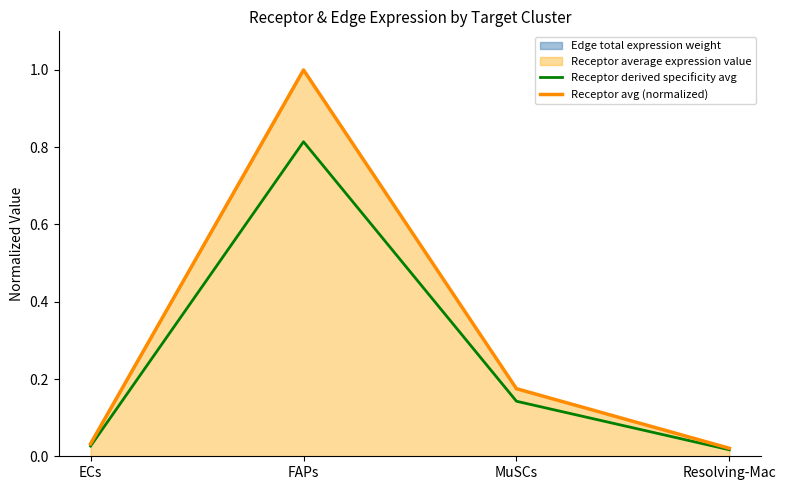

What is the label of the 3rd point from the right?

FAPs